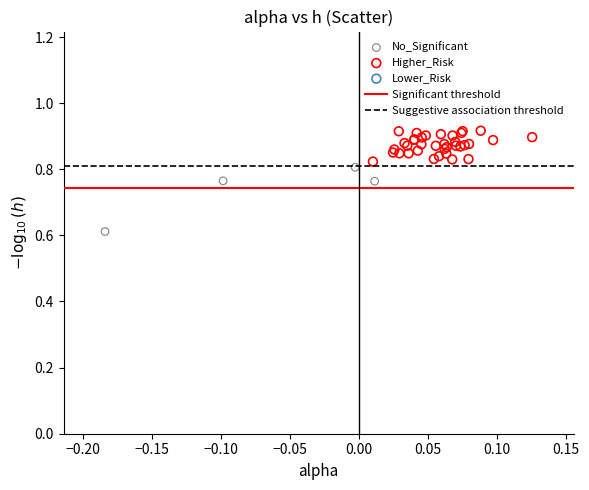

Which series has the largest Y range (max minus min)?

No_Significant